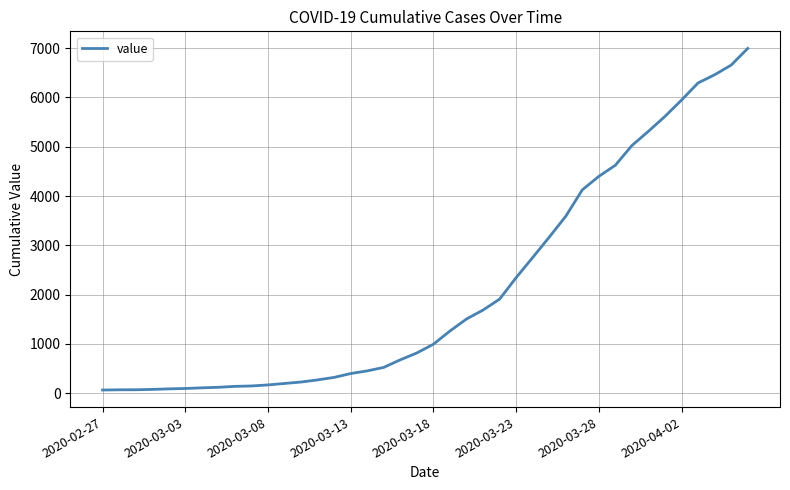

What is the greatest value displayed?

6995